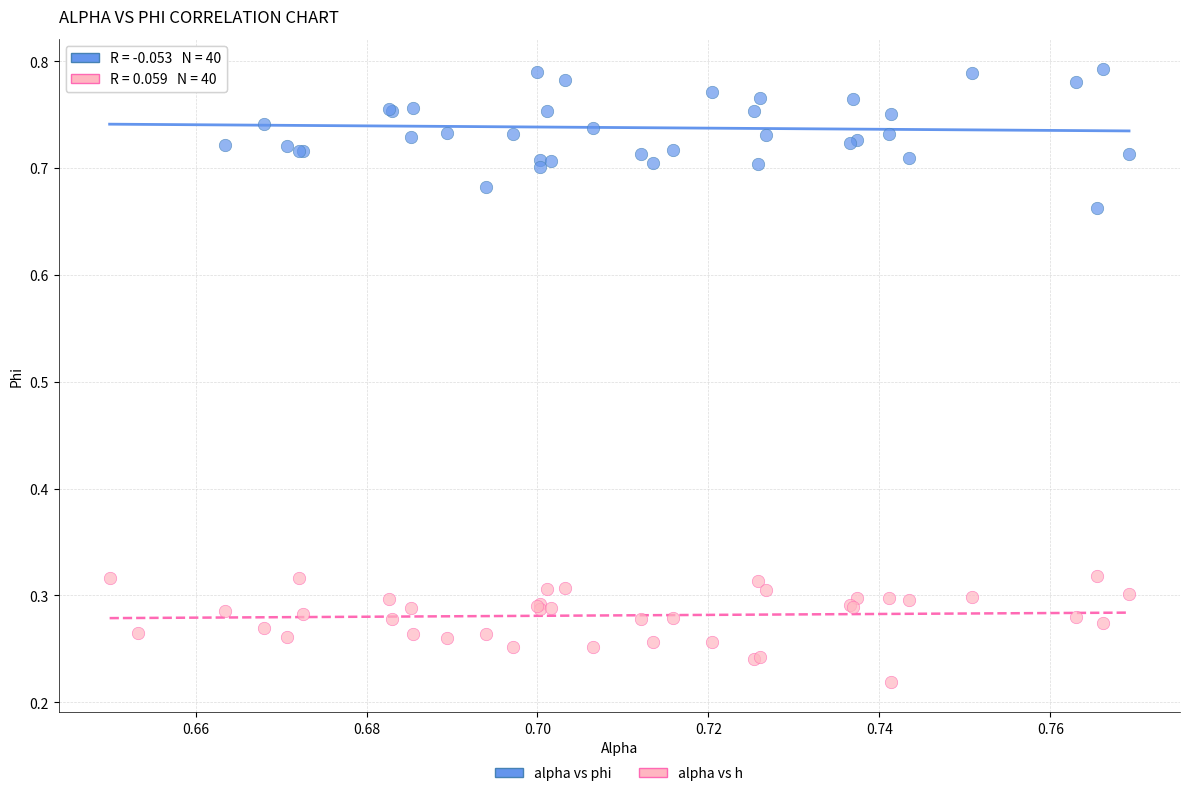

Which series reaches the maximum Y coordinate?

alpha vs phi